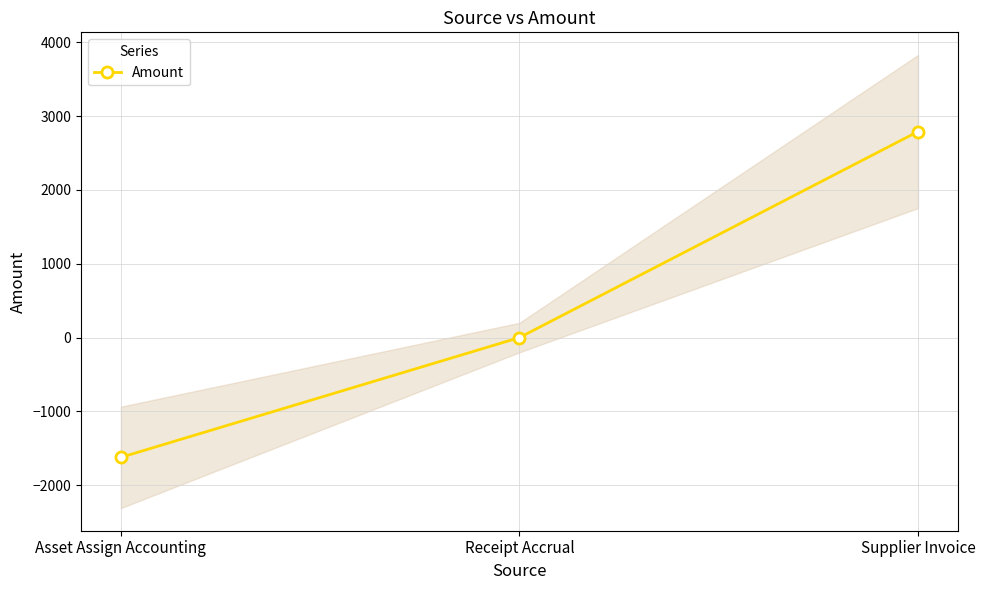

How many values are below zero?

1